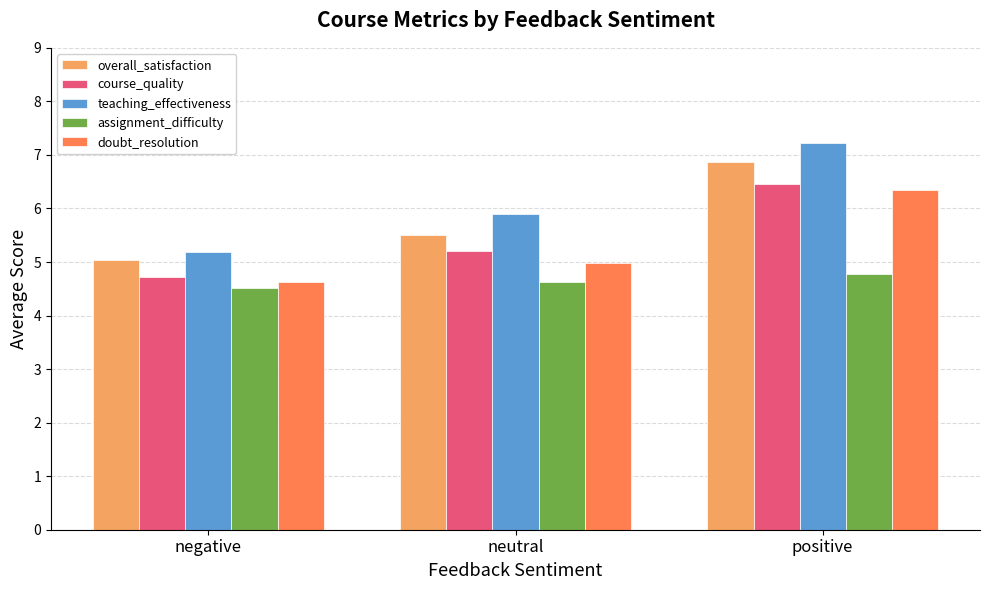

Reading left to right, what are all the values shown in this chart?

overall_satisfaction: 5.0	5.5	6.9
course_quality: 4.7	5.2	6.5
teaching_effectiveness: 5.2	5.9	7.2
assignment_difficulty: 4.5	4.6	4.8
doubt_resolution: 4.6	5.0	6.3